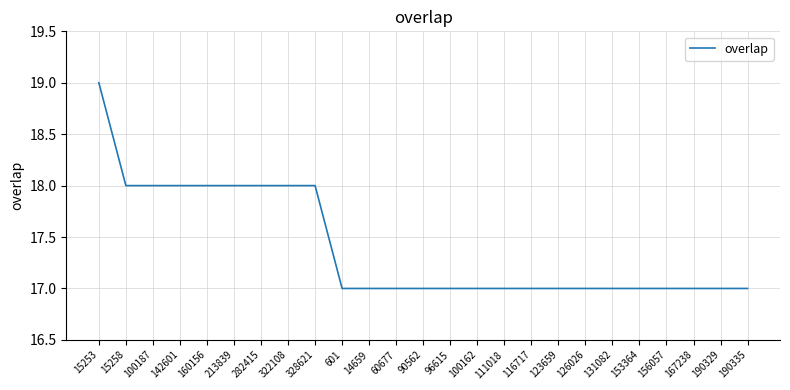

What is the approximate value at 156057?

17